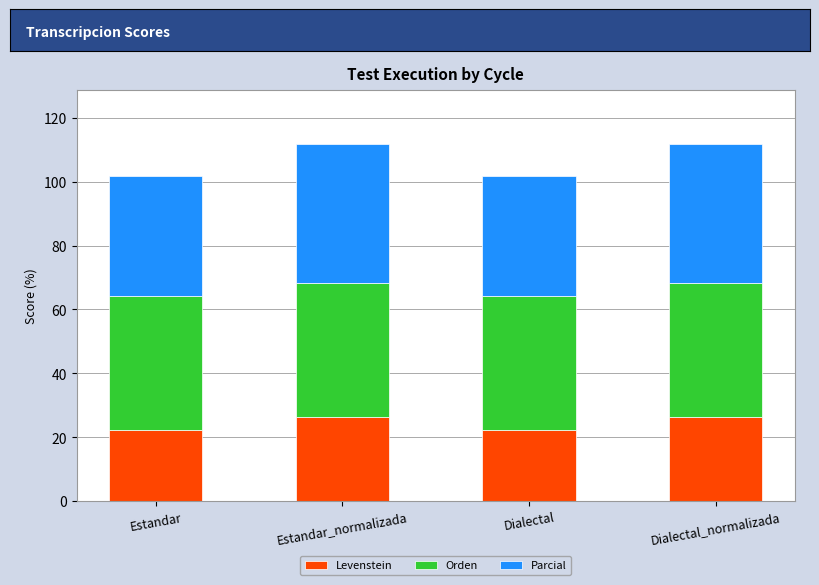

What is the sum of all Levenstein values?

97.2